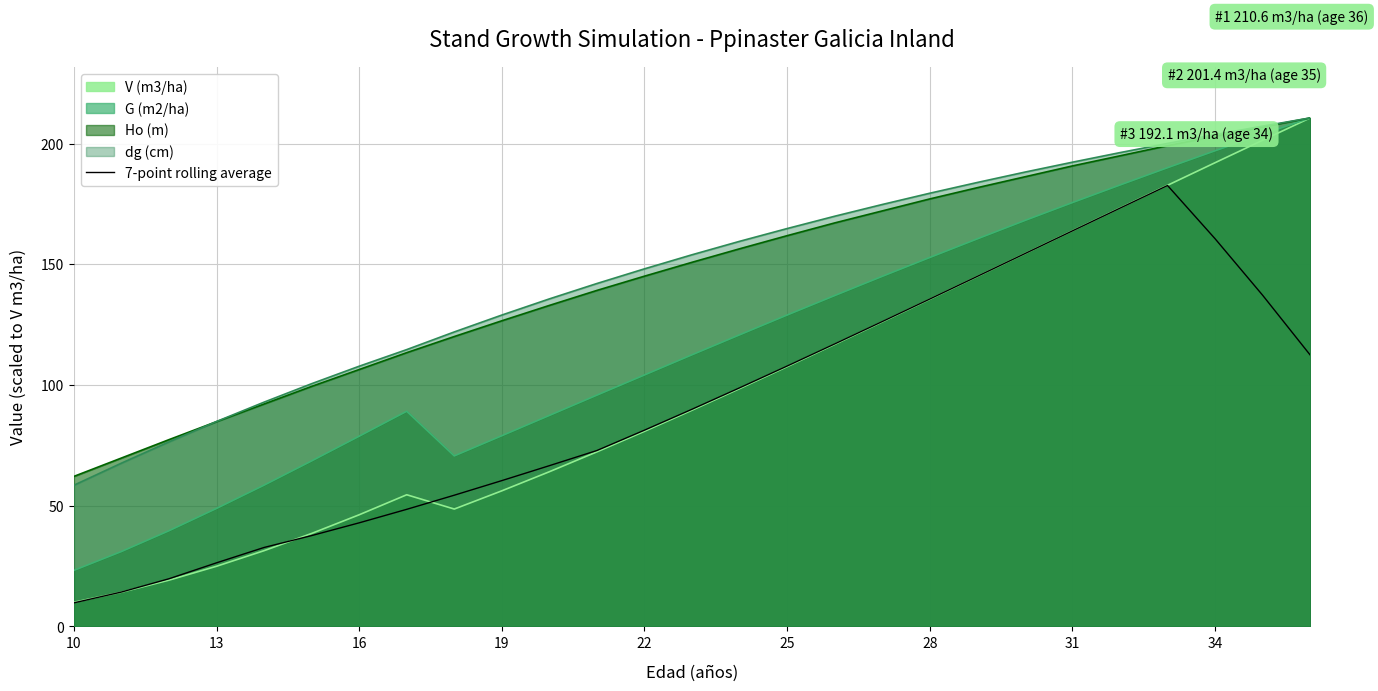

Which category has the lowest value in the dg (cm) series?

10